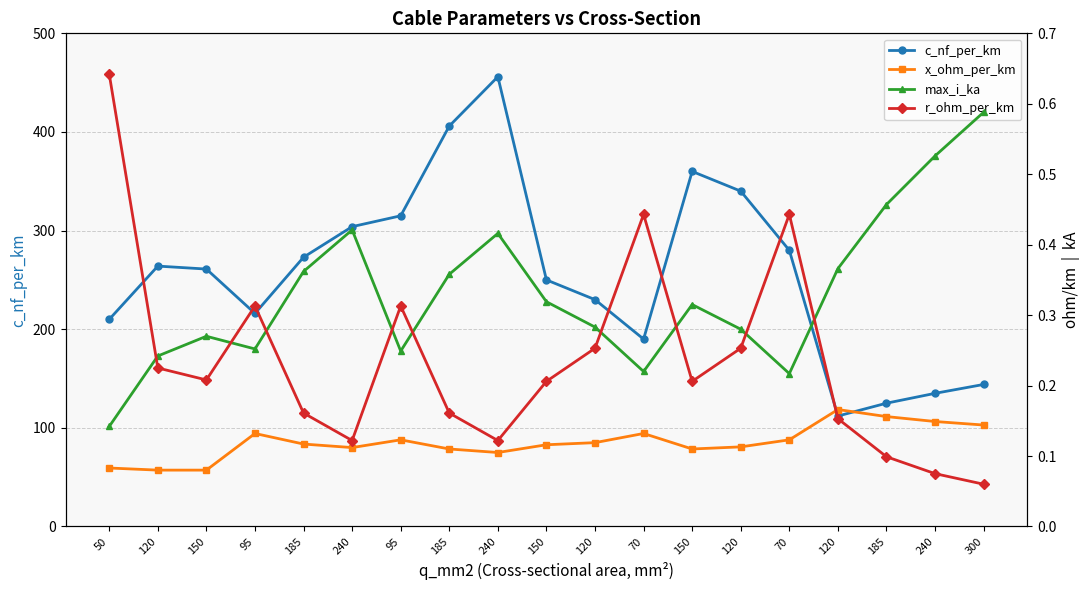

What is the difference between the highest and lowest values at 185?

272.9